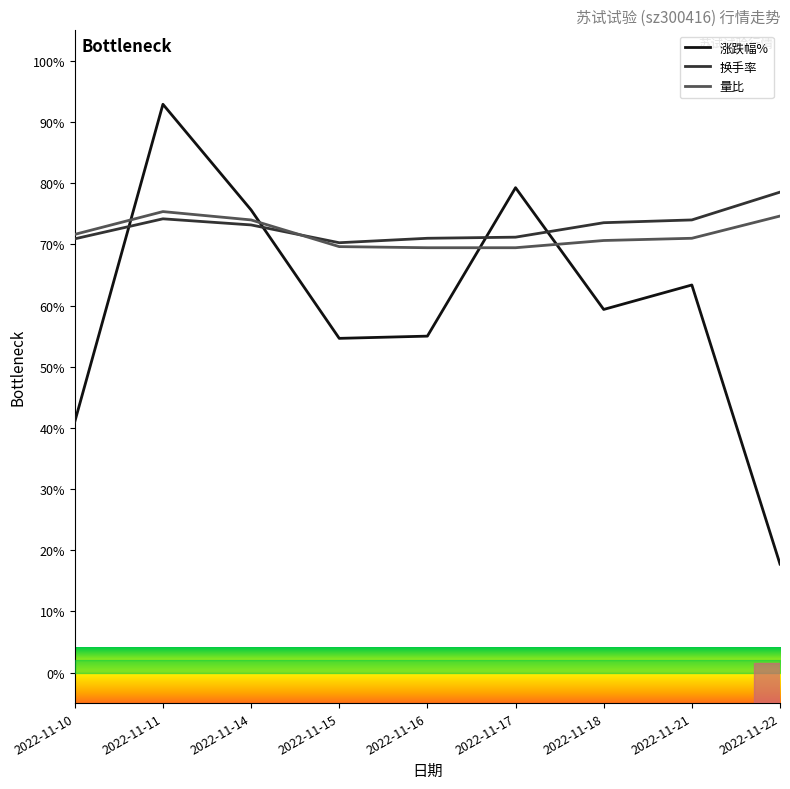

How many distinct data groups are displayed?

3